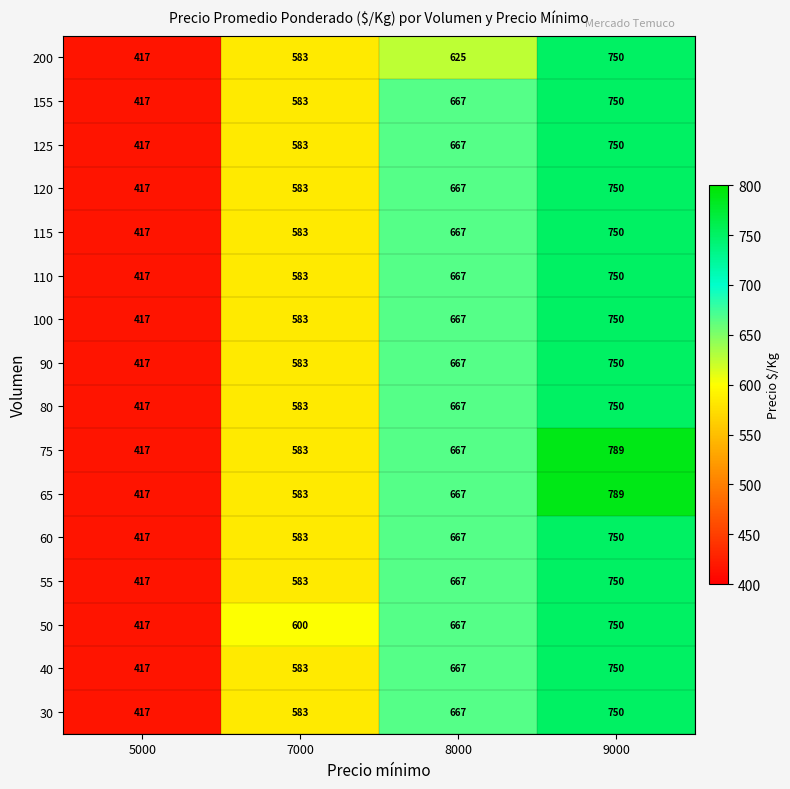

Between 8000 and 9000, which series saw the biggest shift?

200